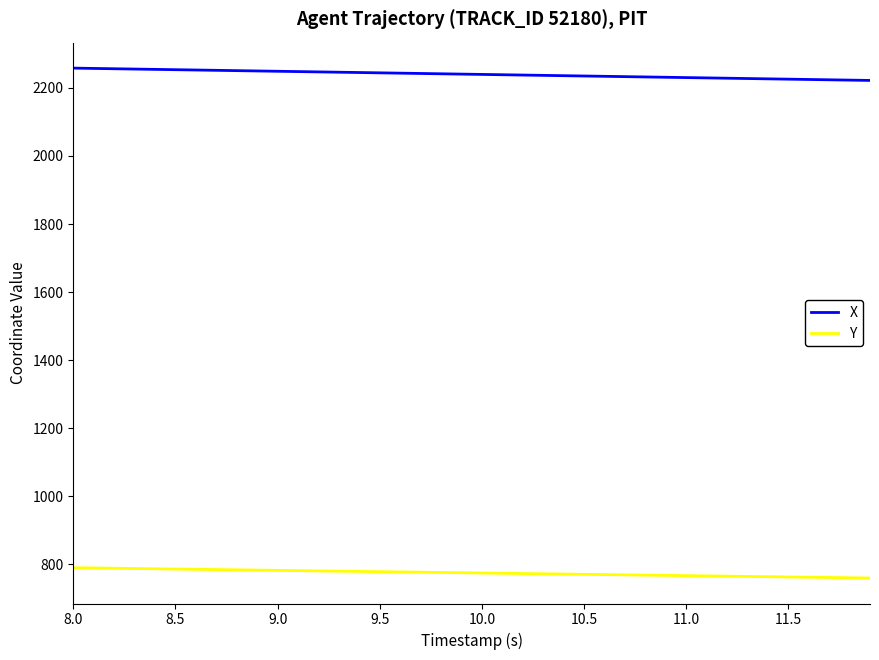

What is the maximum value shown in the chart?

2257.9